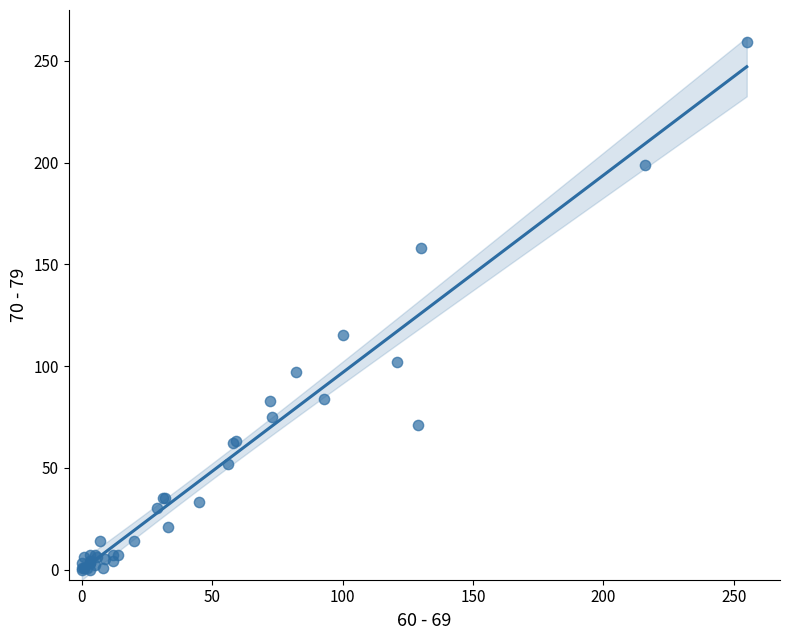

What Y value in the scatter plot is closest to 129?

115